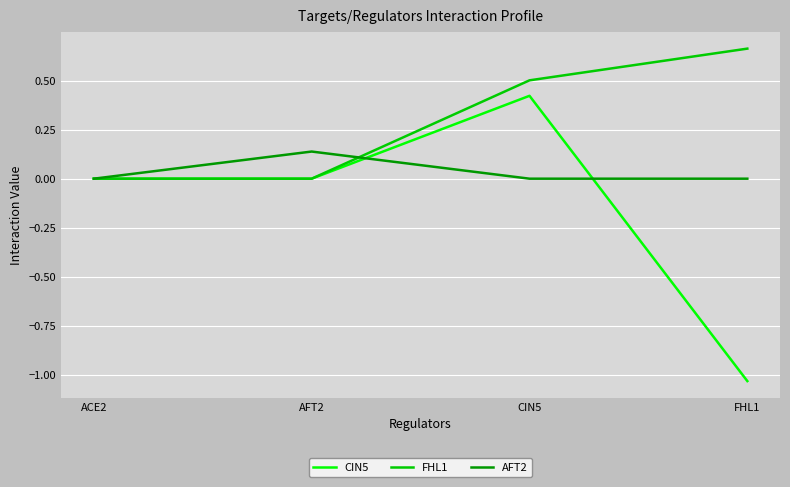

Does the chart have visible grid lines?

Yes